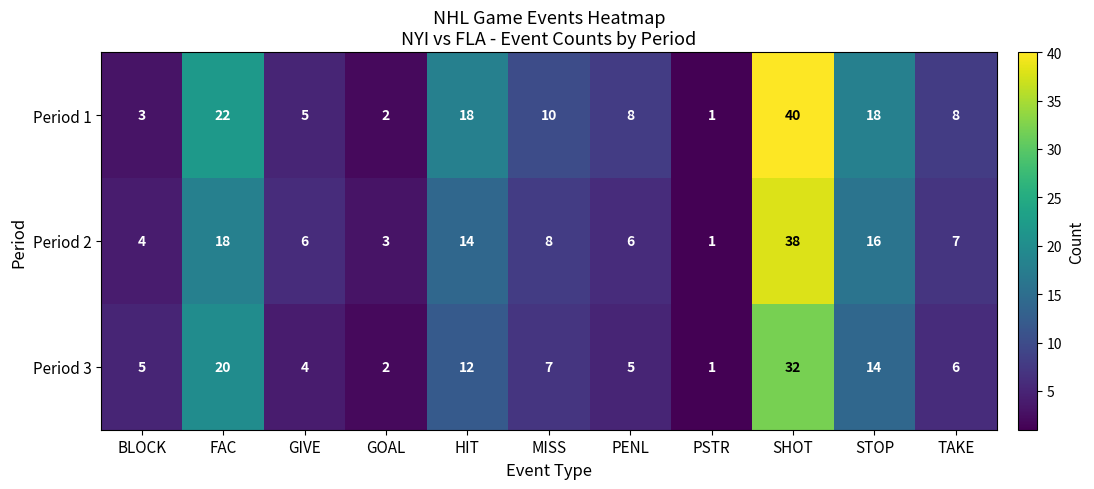

What is the greatest value displayed?

40